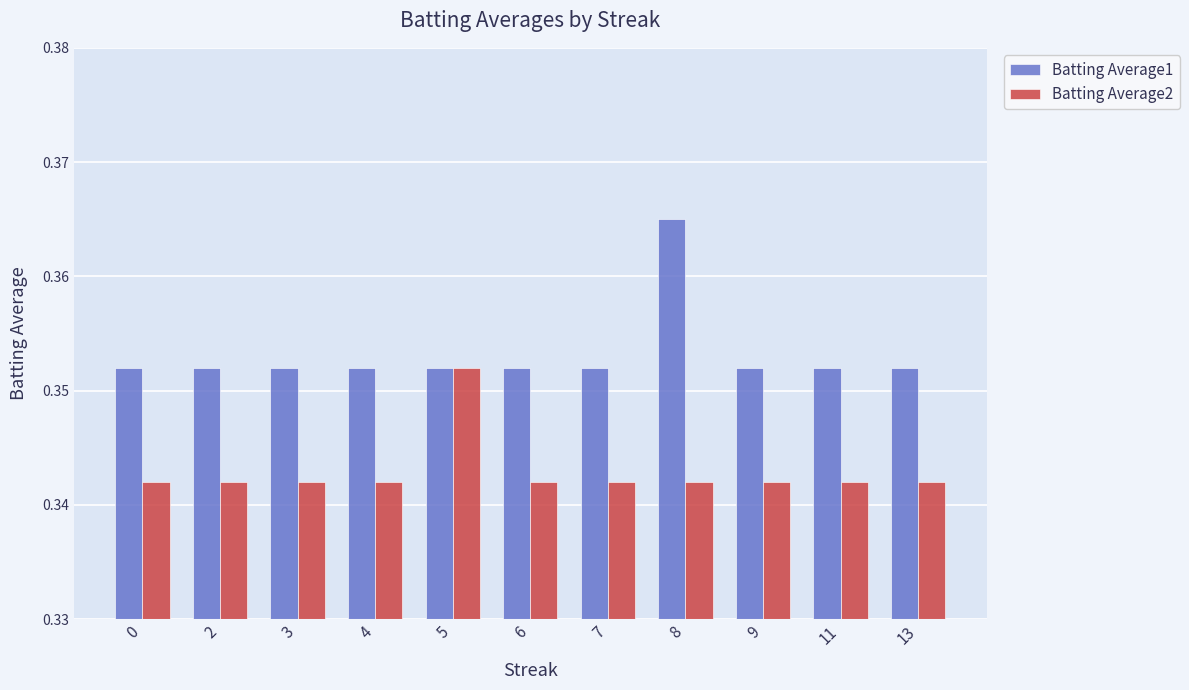

How many Batting Average2 values are between 0 and 1?

11